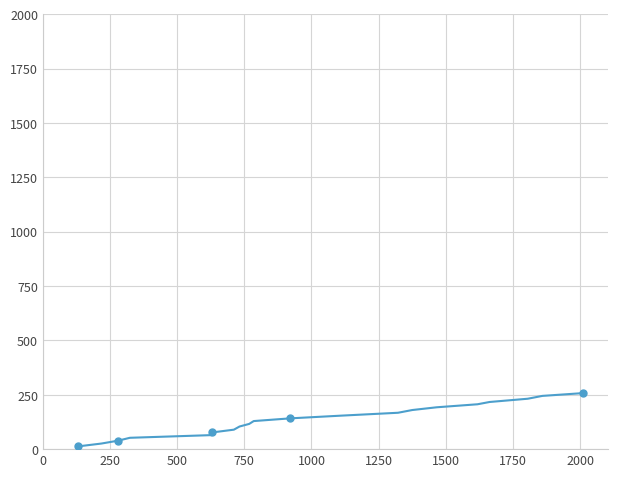

Reading left to right, list all the values displayed in this chart.

12.7	25.7	39.1	52.2	64.5	76.8	89.5	104.0	116.0	129.1	141.6	153.9	167.3	179.8	192.5	206.3	216.8	231.8	244.8	257.5